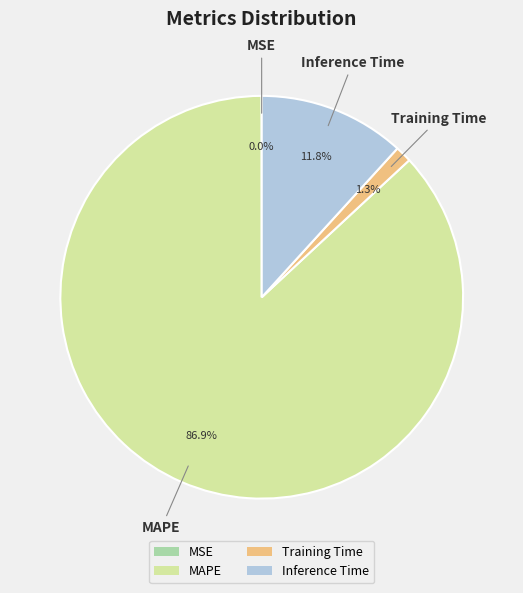

What portion of the pie excludes MAPE?

13.1%